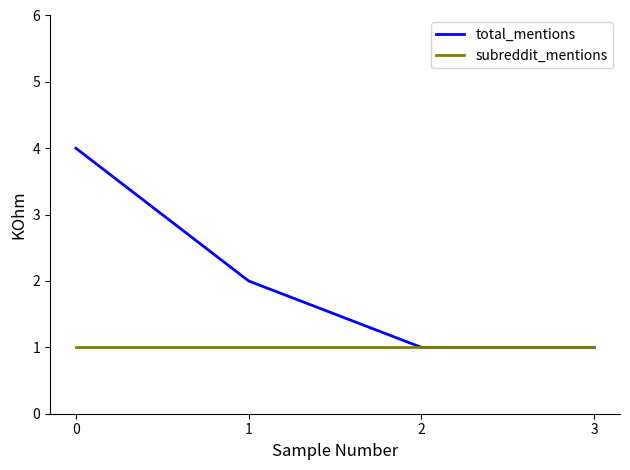

List the series in order of their overall mean, highest first.

total_mentions, subreddit_mentions